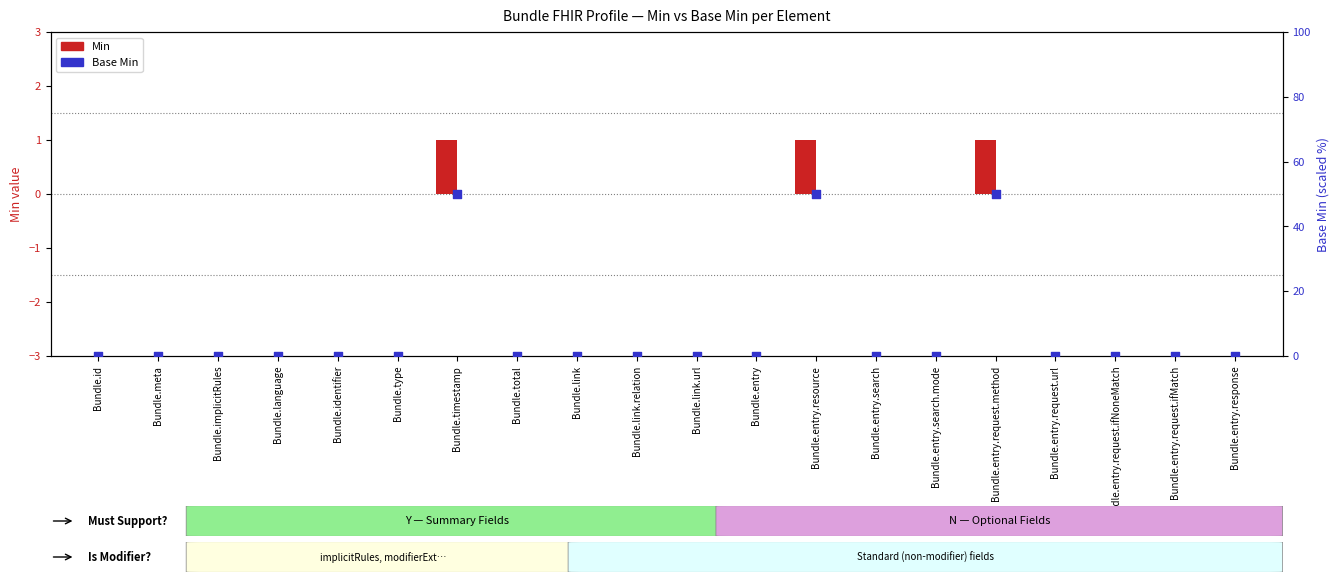

At how many categories does at least one series exceed 2?

3